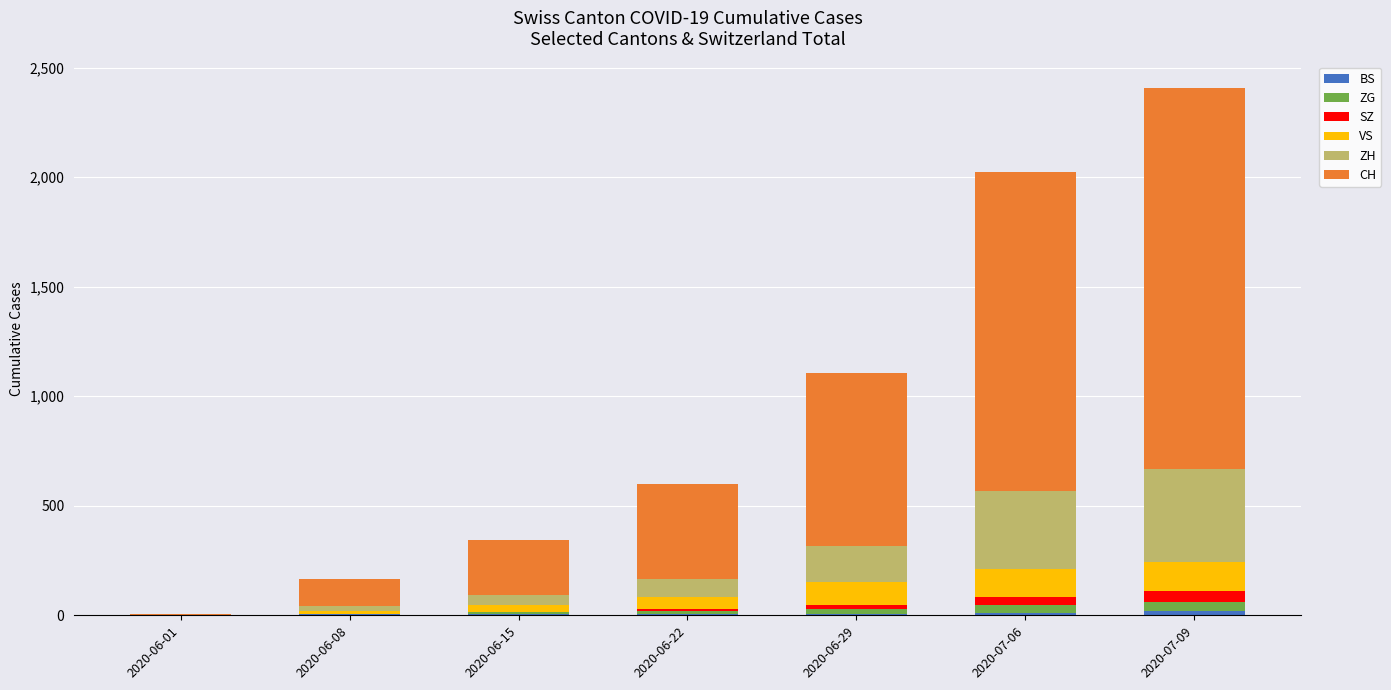

At which category is the sum across all series the highest?

2020-07-09